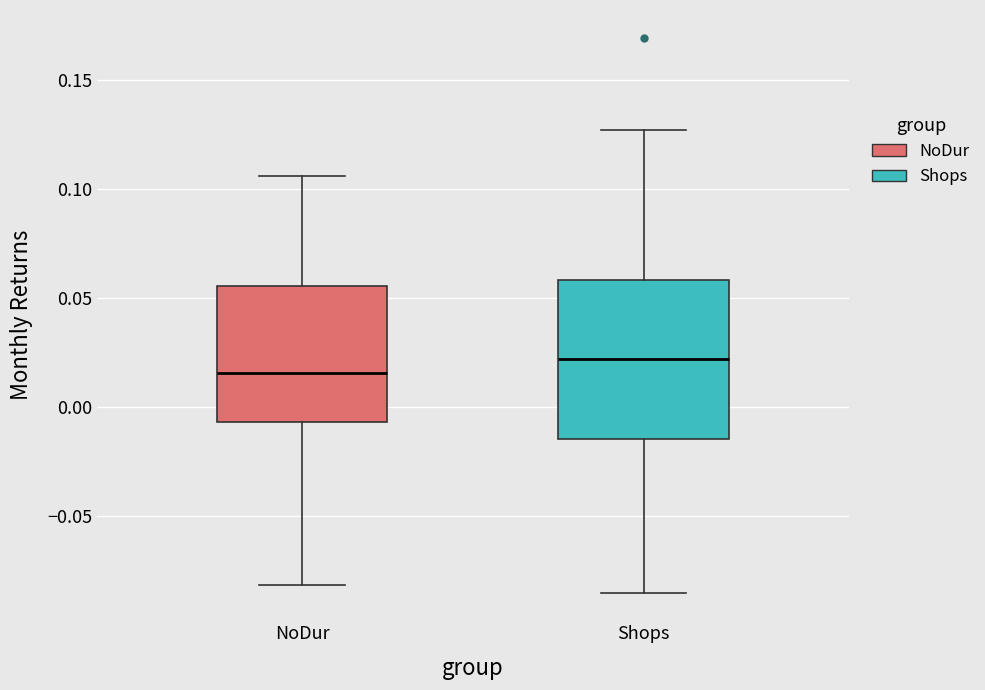

Which box is the tallest, from its lower edge to its upper edge?

Shops